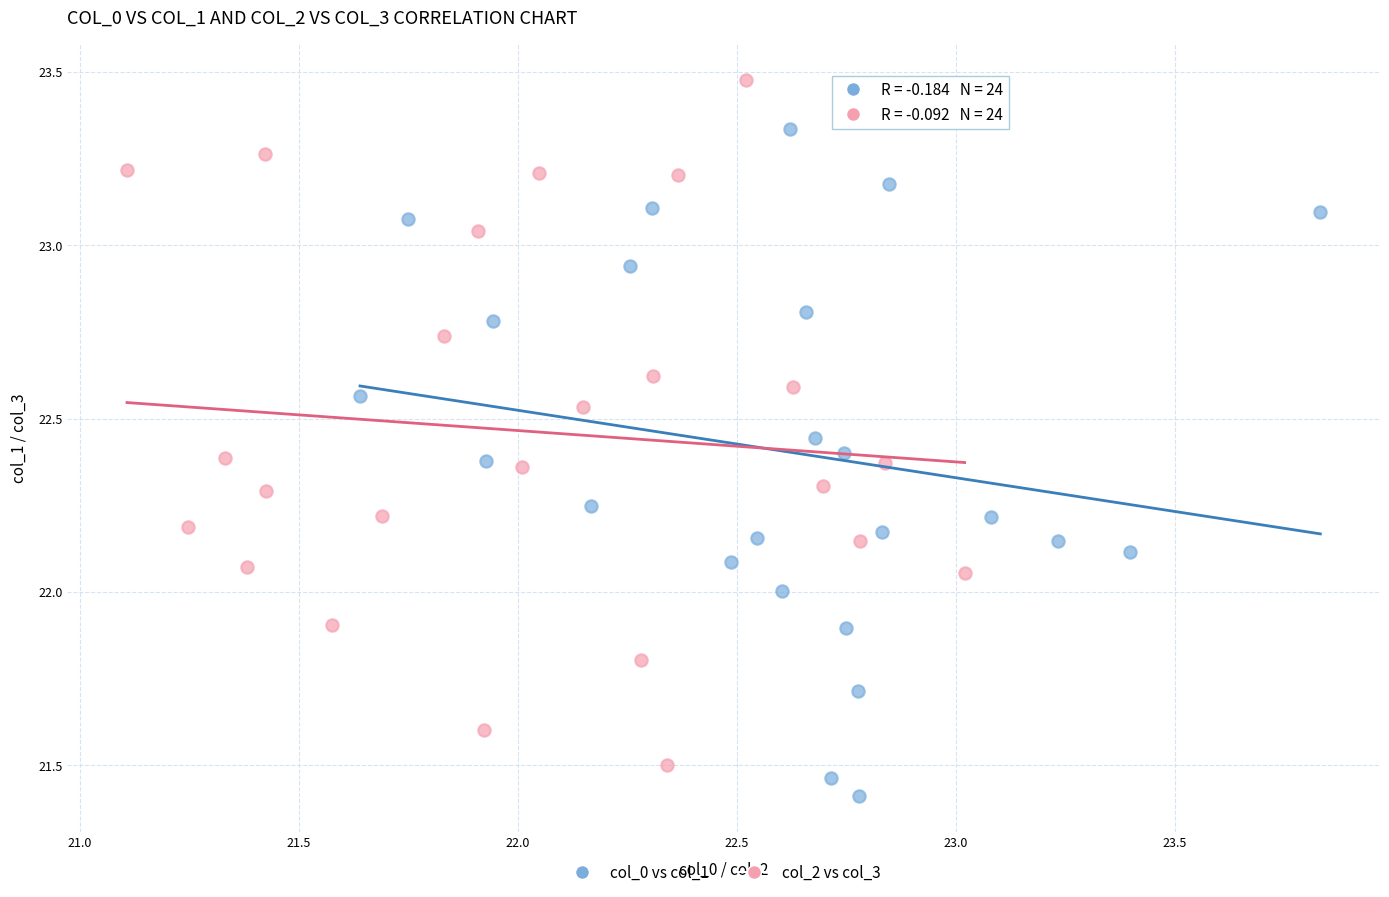

Which series reaches the maximum Y coordinate?

col_2 vs col_3